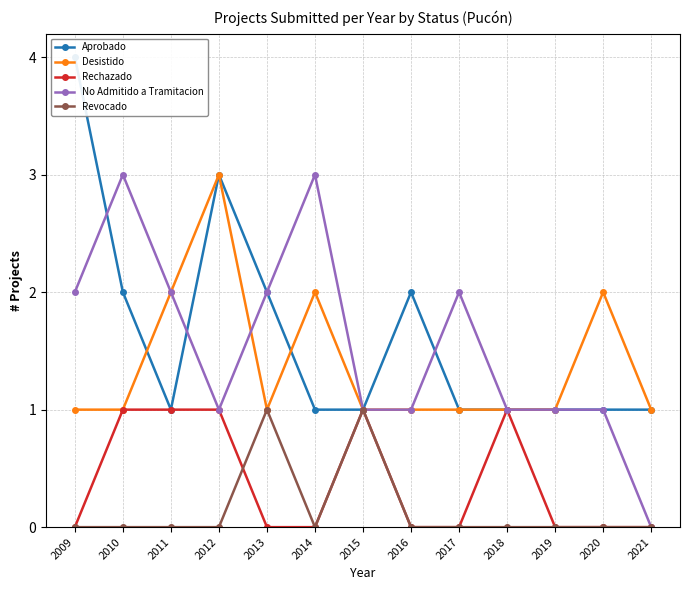

Which series has the largest range (max minus min)?

Aprobado